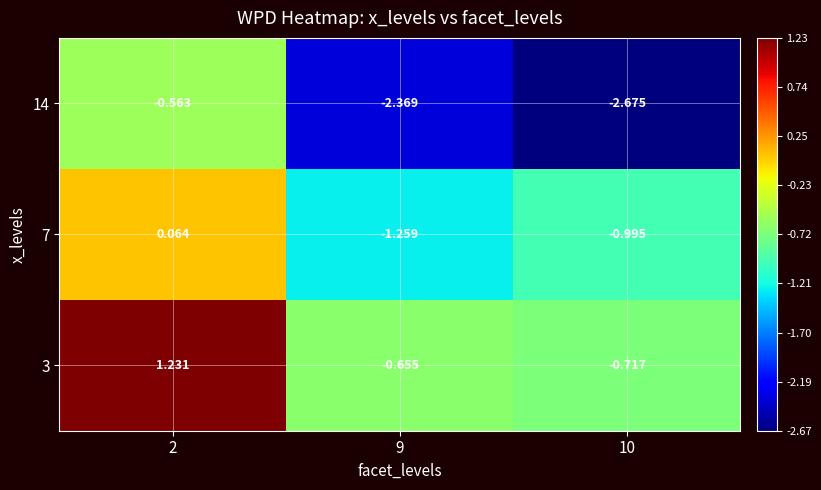

Is the value of 3 at 9 greater than the value of 14 at 10?

Yes